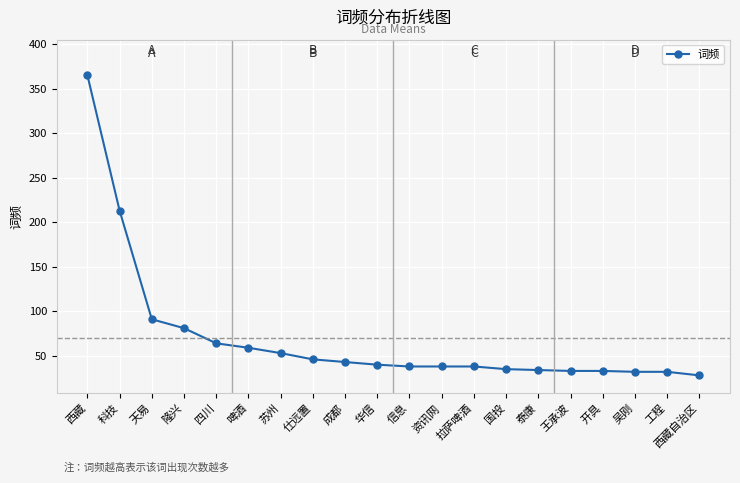

Does the chart have visible grid lines?

Yes